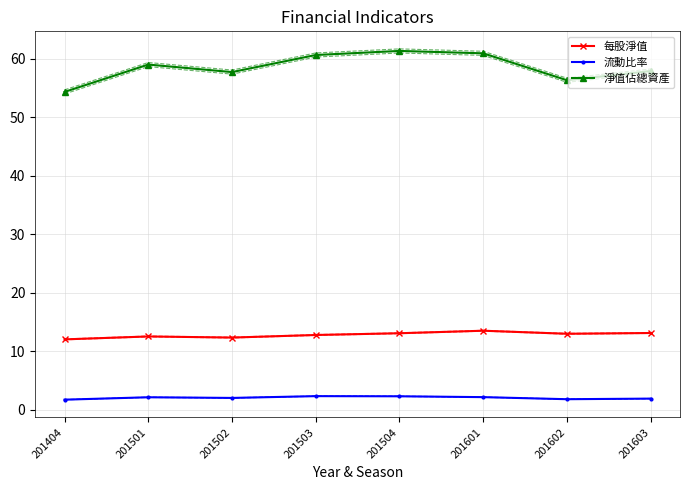

How many lines are shown in the chart?

3